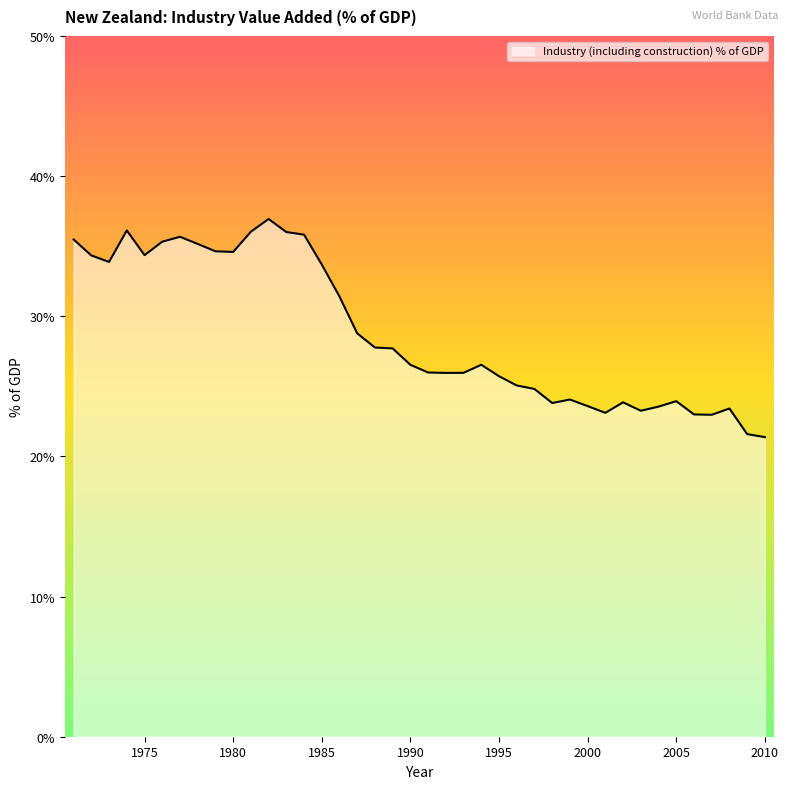

What is the difference between the maximum and minimum values?

15.6